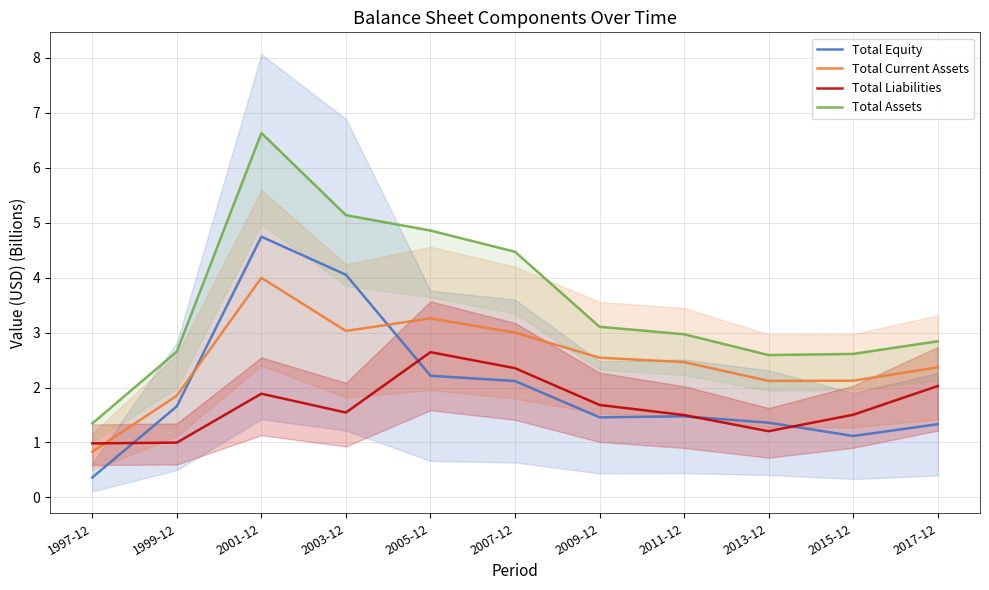

How many lines are shown in the chart?

4